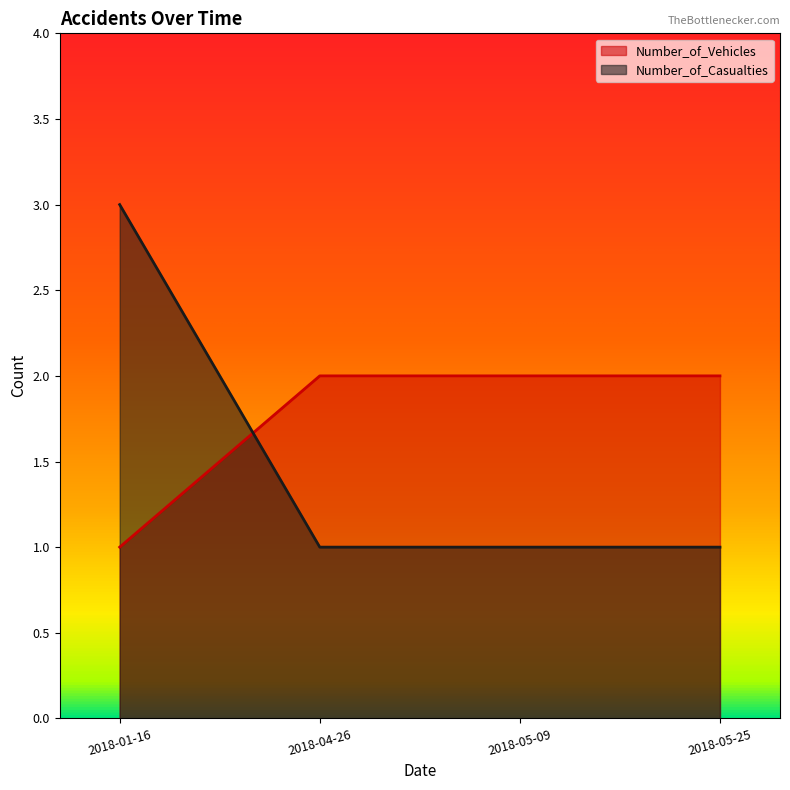

At which label does Number_of_Casualties reach its peak?

2018-01-16